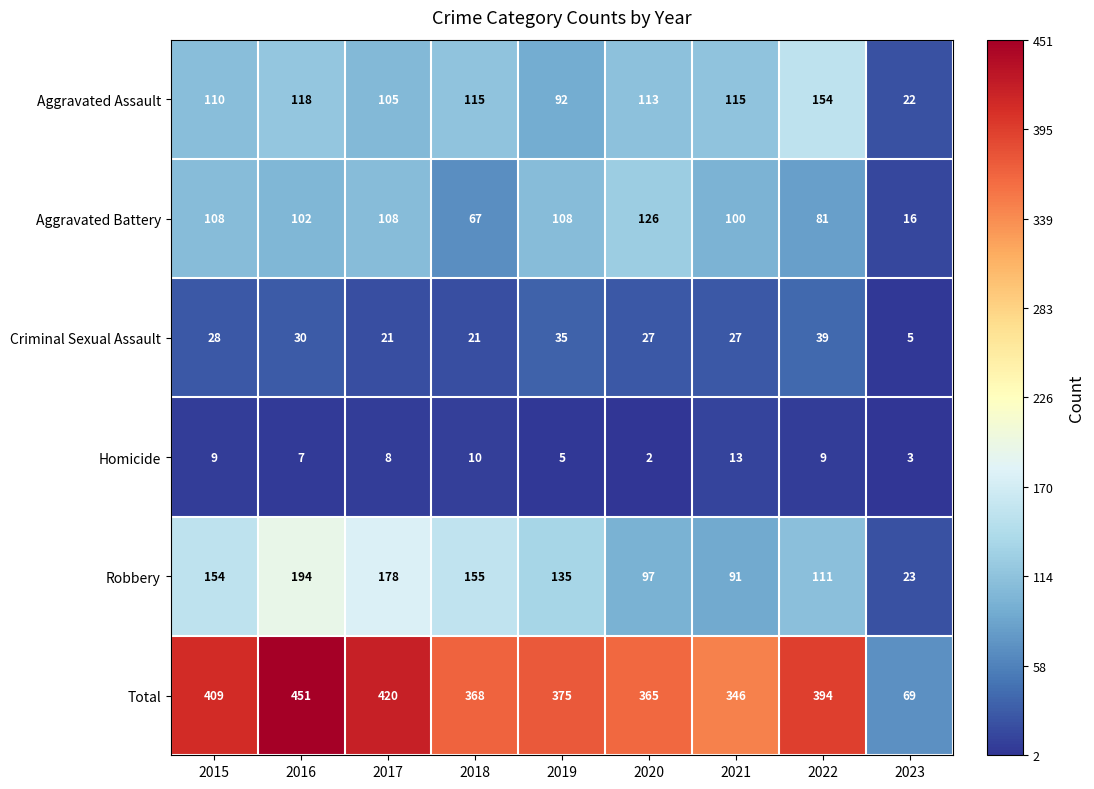

What is the average value of the Total series?

355